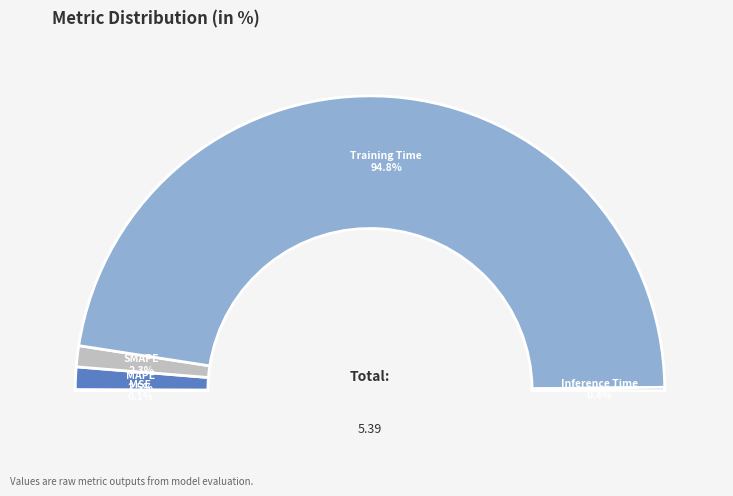

Does MSE represent more than half of the total?

No